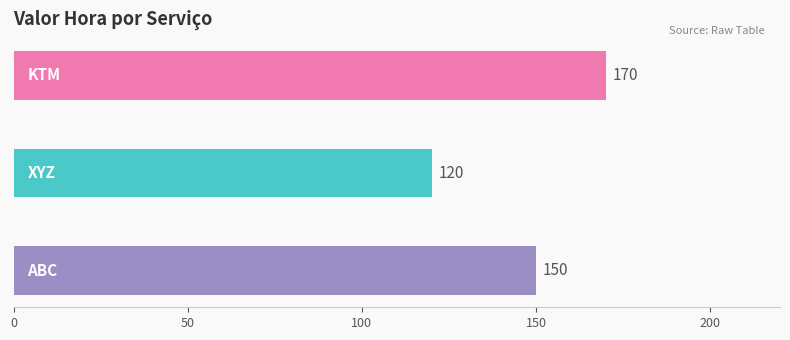

How many values are between 120 and 170?

3